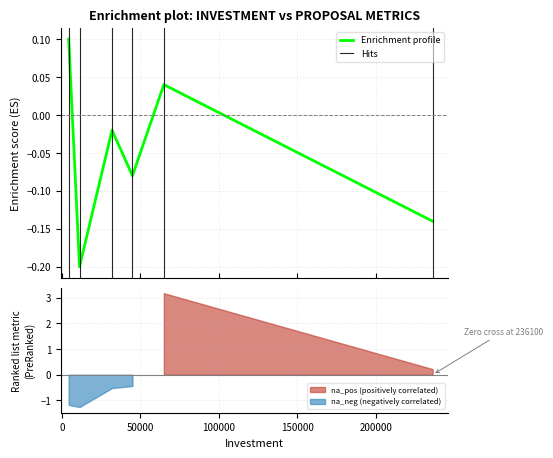

Where is the data nearest to the value 0?

32000